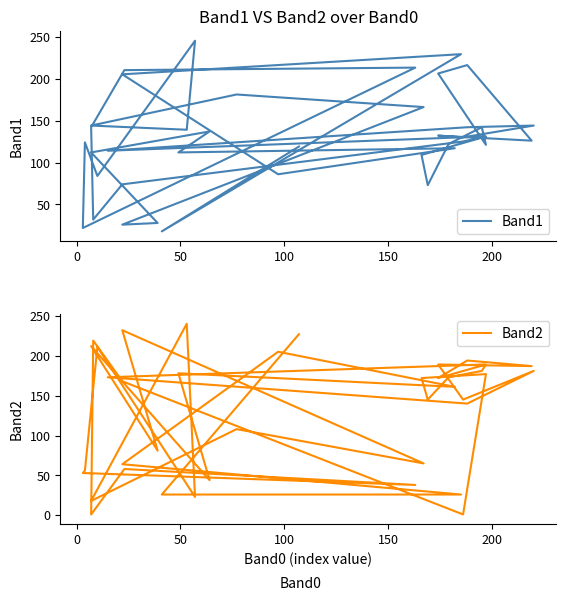

True or false: Band2 has a value of 313 at 9.

False